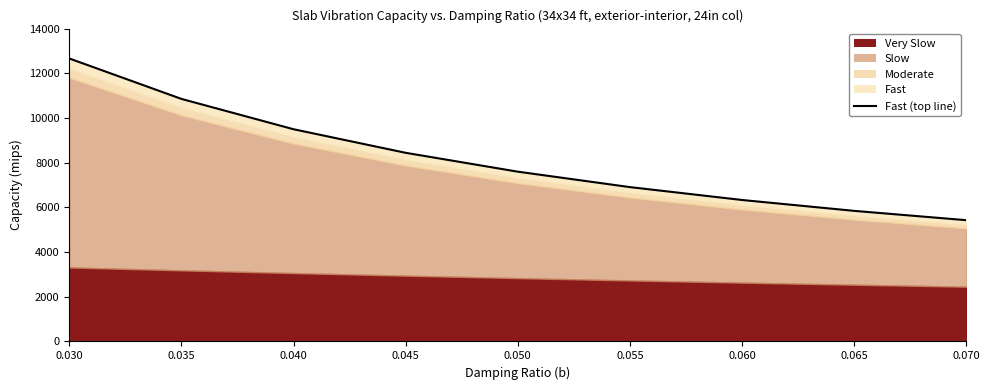

What is the greatest value displayed?

12663